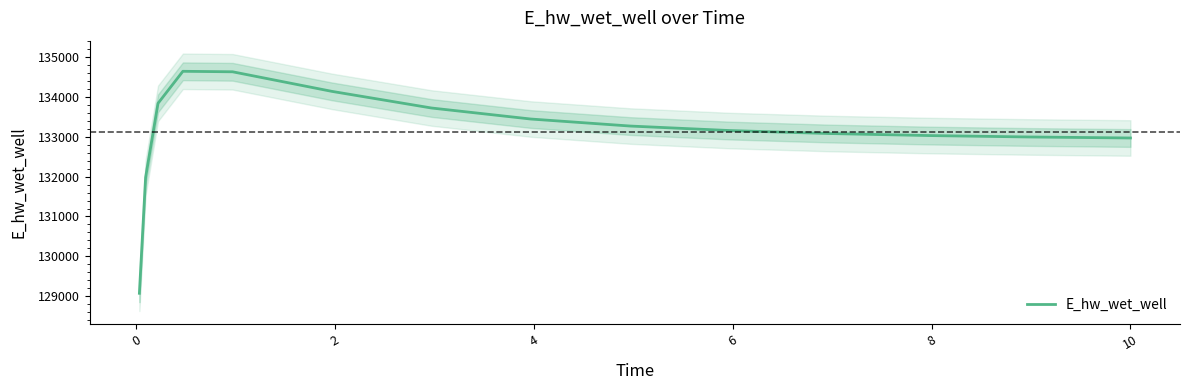

Reading left to right, list all the values displayed in this chart.

129074.8	131978.4	133836.9	134640.0	134627.7	134136.4	133720.0	133443.3	133267.4	133154.4	133079.9	133029.2	132993.8	132968.8	132968.2